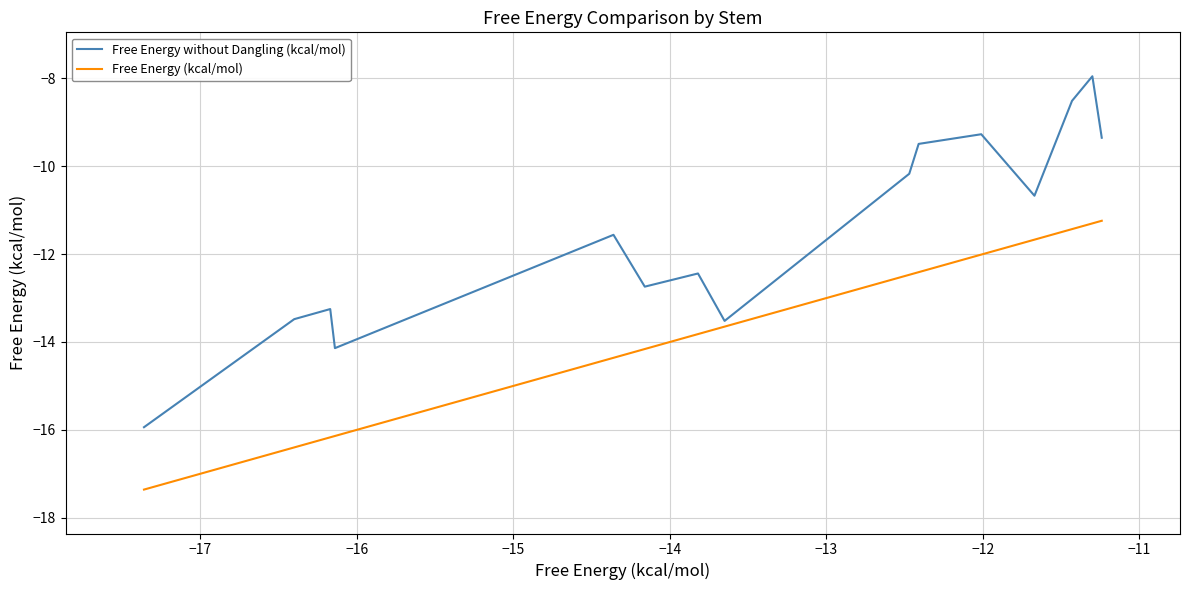

What is the lowest value of the Free Energy without Dangling (kcal/mol) series?

-15.9